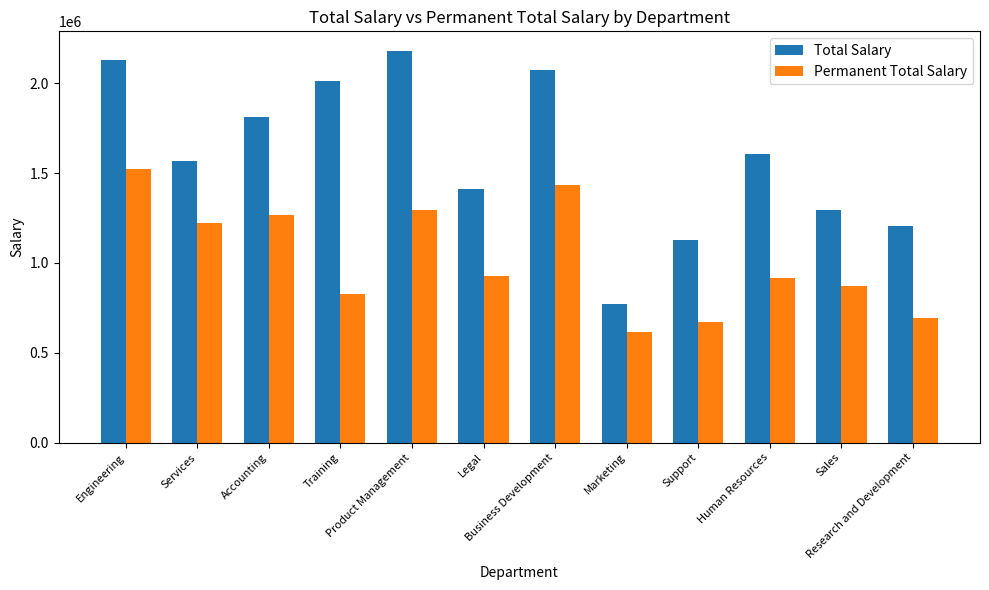

What is the minimum value for Permanent Total Salary?

617187.9